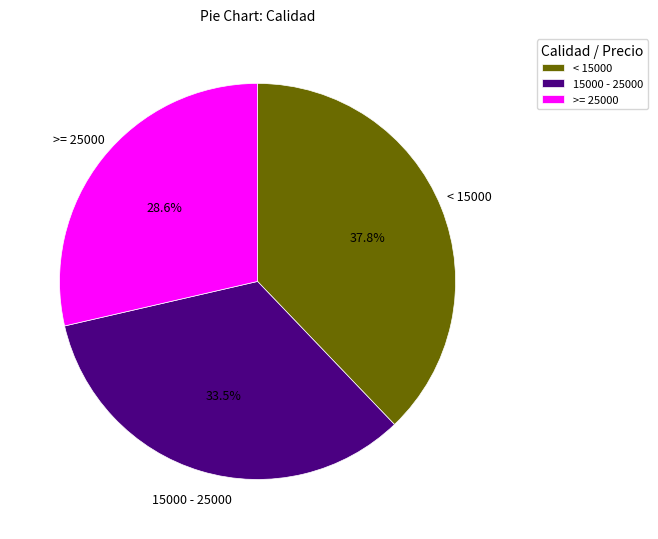

Which has a higher value, 15000 - 25000 or < 15000?

< 15000